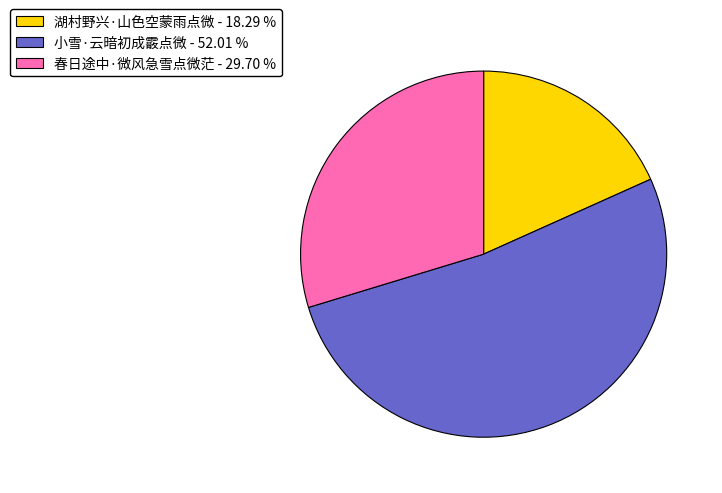

Is 春日途中·微风急雪点微茫 the majority of the pie?

No